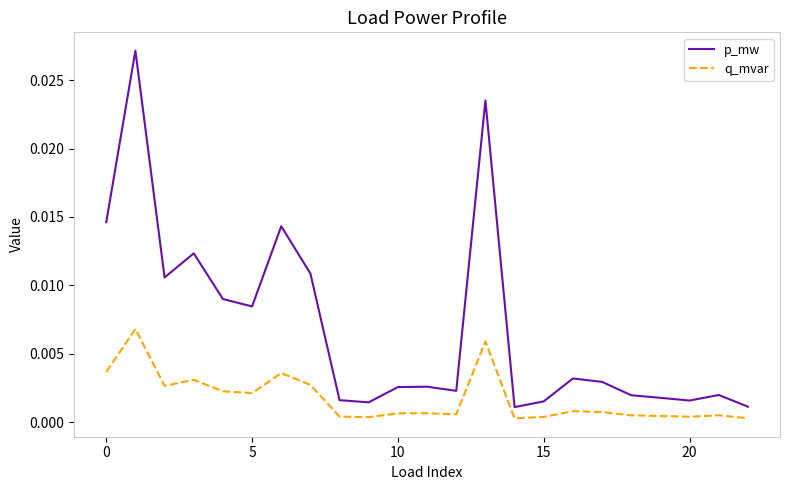

List the series in order of their peak value, lowest first.

q_mvar, p_mw